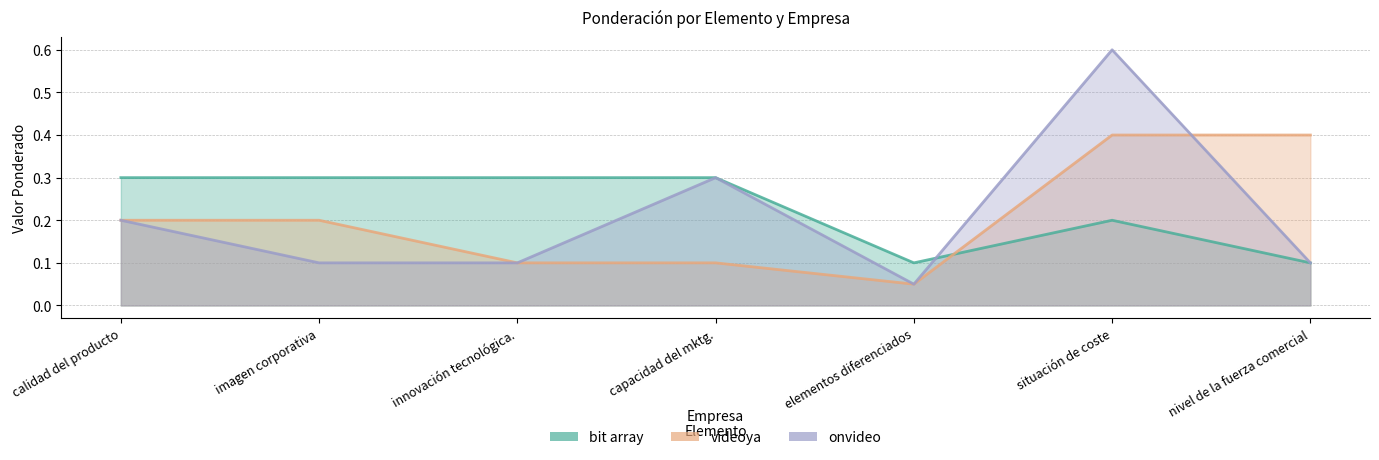

Reading right to left, extract all data points from this chart.

bit array: nivel de la fuerza comercial=0.1	situación de coste=0.2	elementos diferenciados=0.1	capacidad del mktg.=0.3	innovación tecnológica.=0.3	imagen corporativa=0.3	calidad del producto=0.3
videoya: nivel de la fuerza comercial=0.4	situación de coste=0.4	elementos diferenciados=0.1	capacidad del mktg.=0.1	innovación tecnológica.=0.1	imagen corporativa=0.2	calidad del producto=0.2
onvideo: nivel de la fuerza comercial=0.1	situación de coste=0.6	elementos diferenciados=0.1	capacidad del mktg.=0.3	innovación tecnológica.=0.1	imagen corporativa=0.1	calidad del producto=0.2